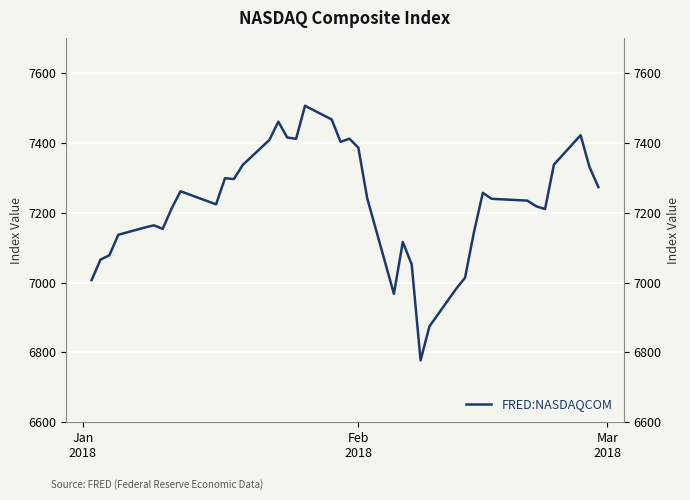

What is the maximum value shown in the chart?

7505.8